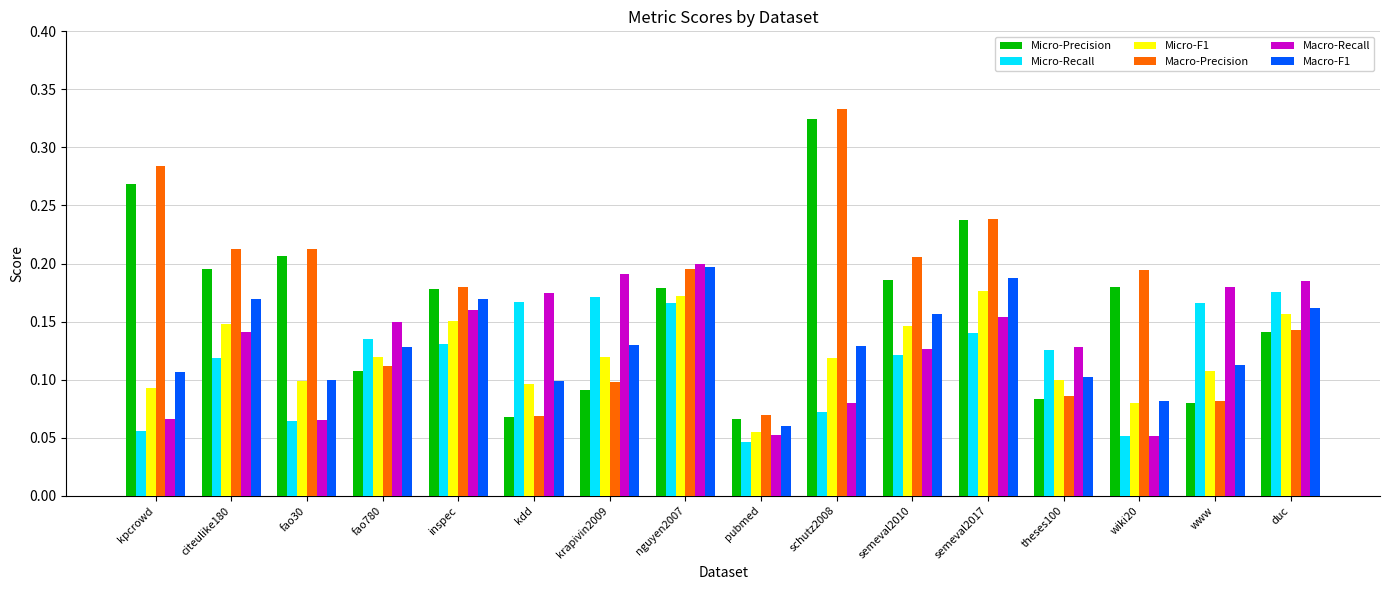

Which series has the largest range (max minus min)?

Macro-Precision